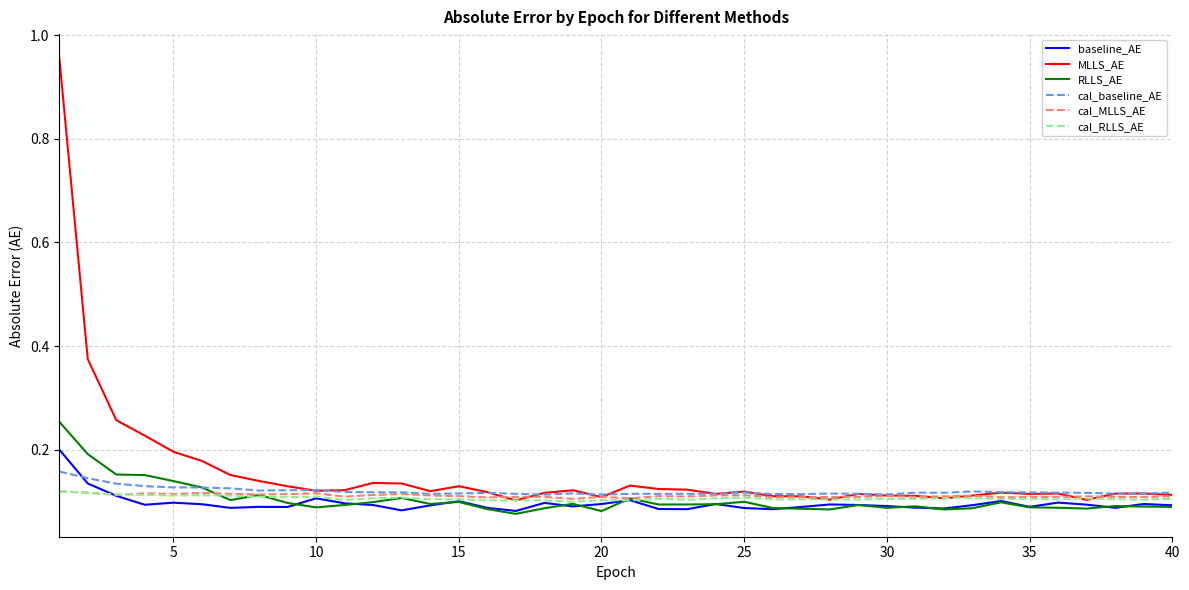

How many cal_MLLS_AE values are between 0 and 1?

40